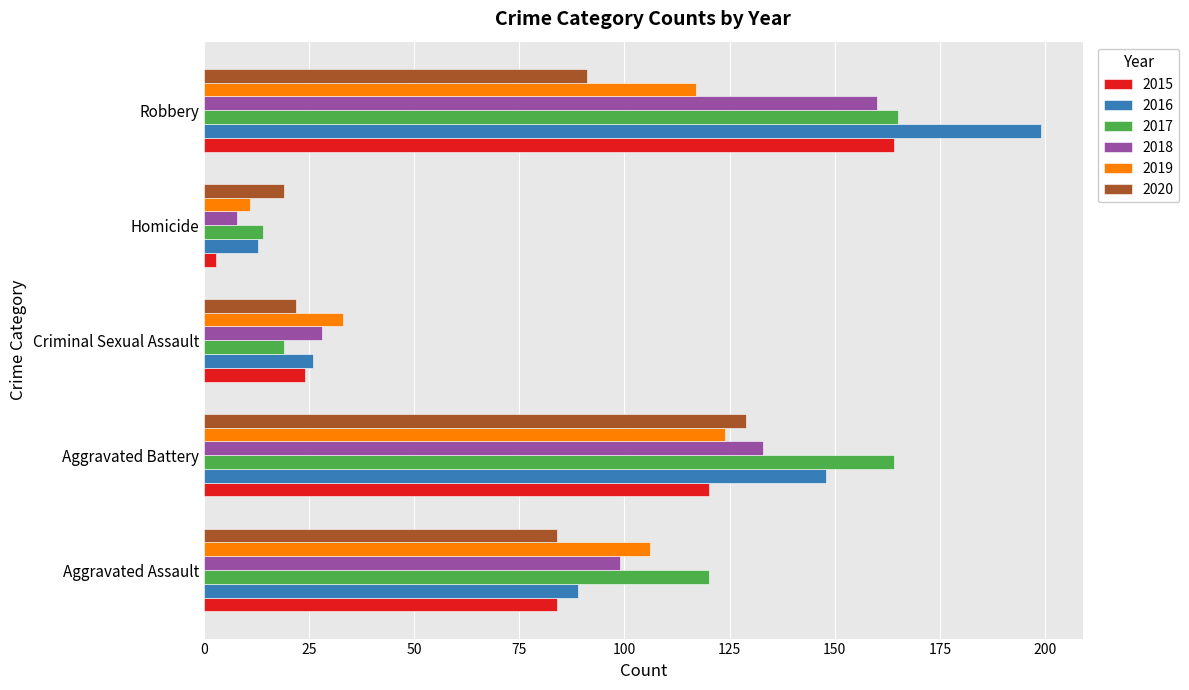

Is it true that 2016 equals 89 at Aggravated Assault?

True